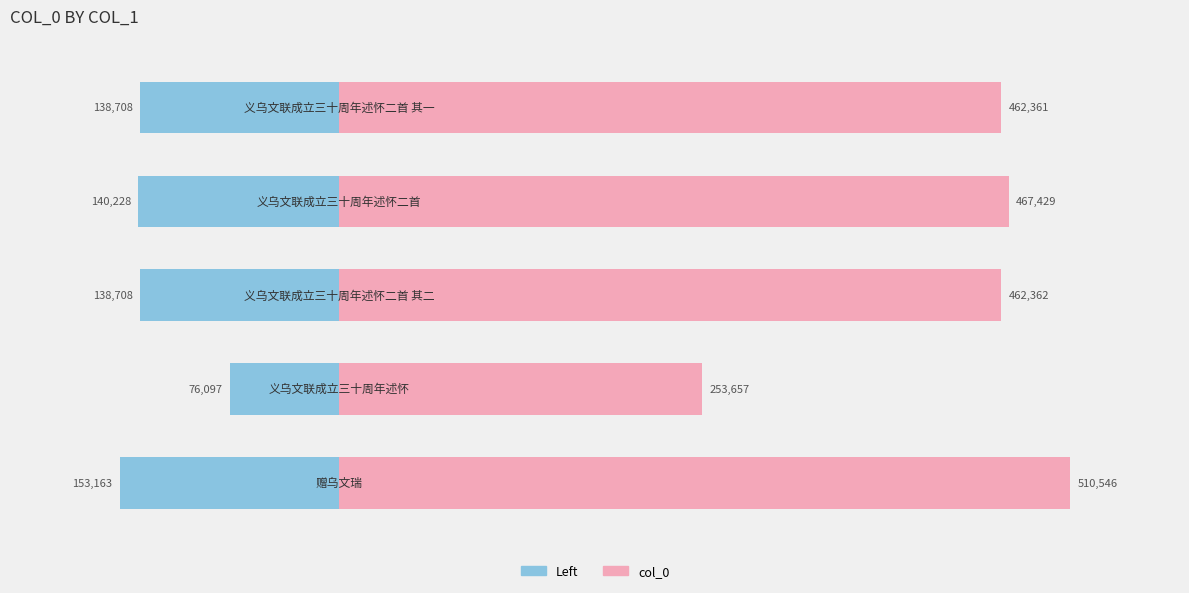

The col_0 series shows 834762.6 at 3. True or false?

False